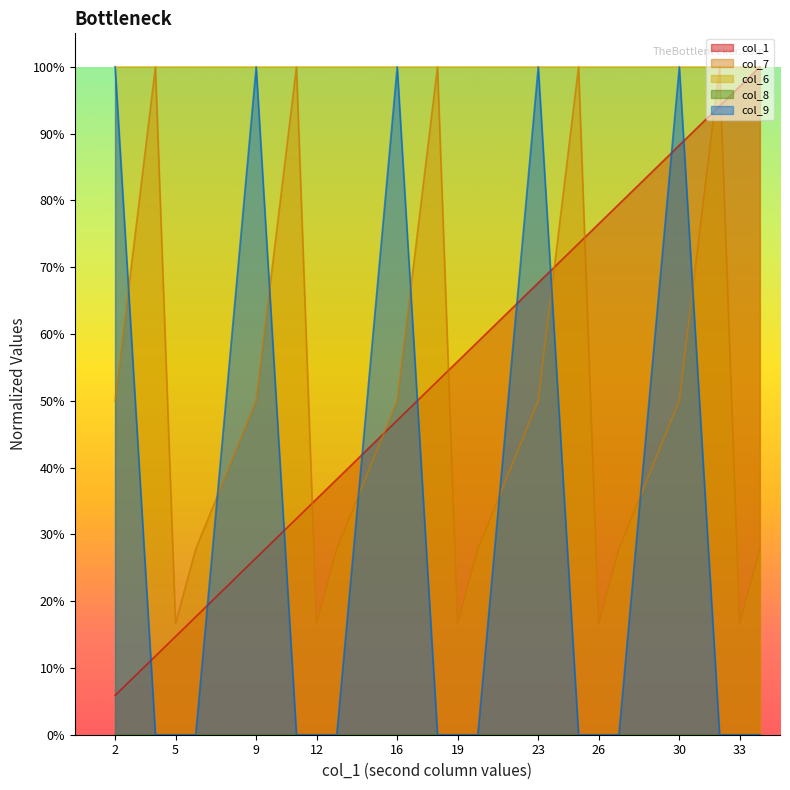

What is the total value across all series at 30?

2.4